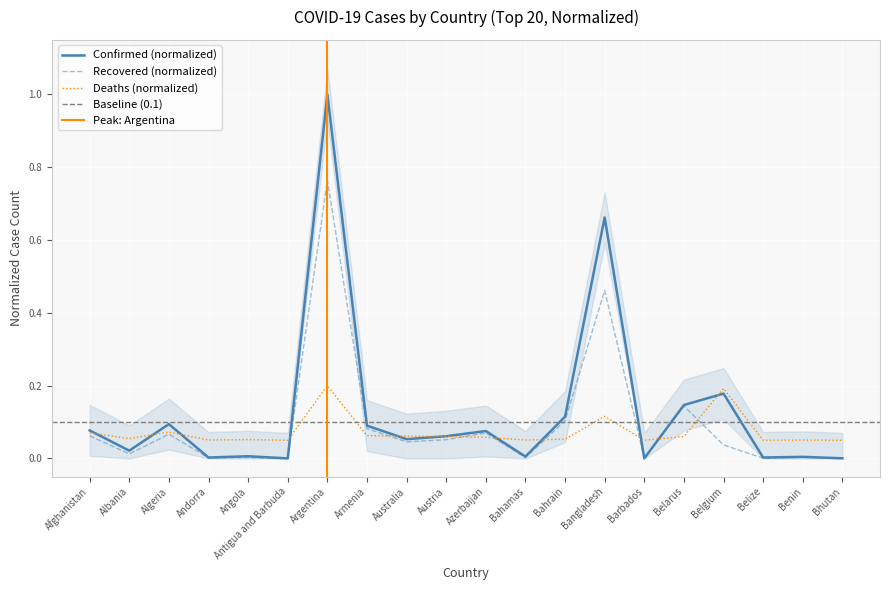

Reading left to right, what are all the values shown in this chart?

Confirmed: Afghanistan=0.1	Albania=0.0	Algeria=0.1	Andorra=0.0	Angola=0.0	Antigua and Barbuda=0.0	Argentina=1.0	Armenia=0.1	Australia=0.1	Austria=0.1	Azerbaijan=0.1	Bahamas=0.0	Bahrain=0.1	Bangladesh=0.7	Barbados=0.0	Belarus=0.1	Belgium=0.2	Belize=0.0	Benin=0.0	Bhutan=0.0
Recovered: Afghanistan=0.1	Albania=0.0	Algeria=0.1	Andorra=0.0	Angola=0.0	Antigua and Barbuda=0.0	Argentina=0.8	Armenia=0.1	Australia=0.0	Austria=0.1	Azerbaijan=0.1	Bahamas=0.0	Bahrain=0.1	Bangladesh=0.5	Barbados=0.0	Belarus=0.1	Belgium=0.0	Belize=0.0	Benin=0.0	Bhutan=0.0
Deaths: Afghanistan=0.1	Albania=0.1	Algeria=0.1	Andorra=0.1	Angola=0.1	Antigua and Barbuda=0.1	Argentina=0.2	Armenia=0.1	Australia=0.1	Austria=0.1	Azerbaijan=0.1	Bahamas=0.1	Bahrain=0.1	Bangladesh=0.1	Barbados=0.1	Belarus=0.1	Belgium=0.2	Belize=0.1	Benin=0.1	Bhutan=0.1